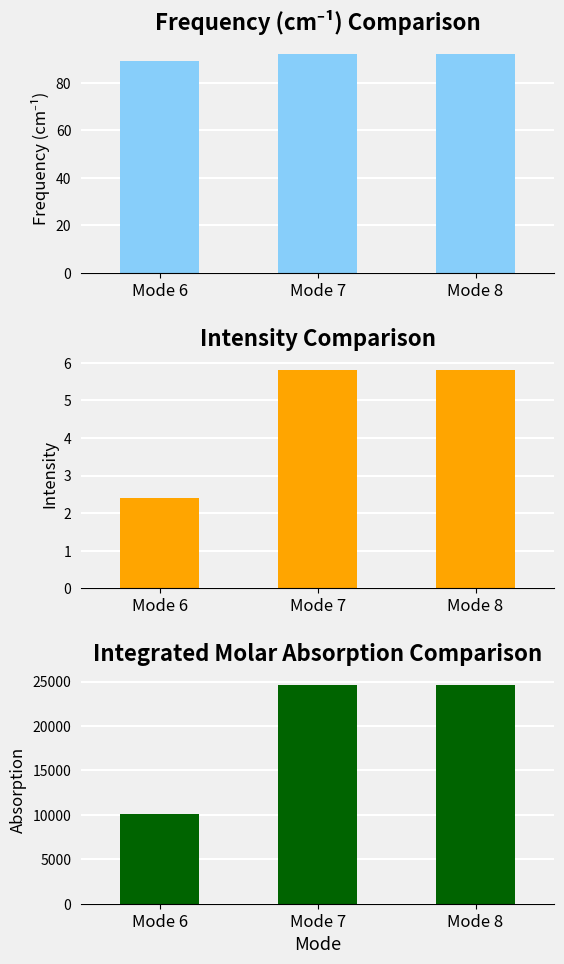

What is the total value across all series at Mode 6?

10220.3